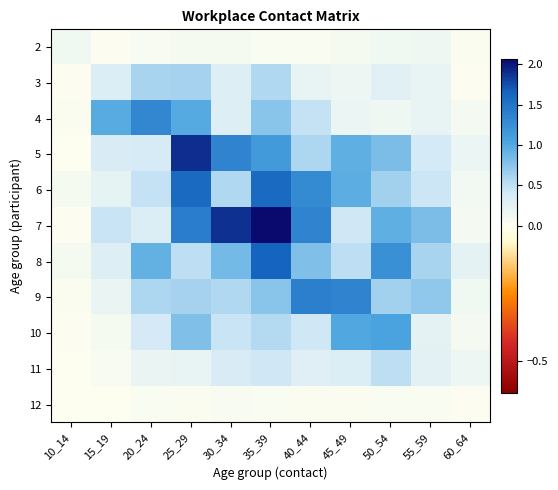

Which has a higher value, 40_44 or 60_64?

40_44